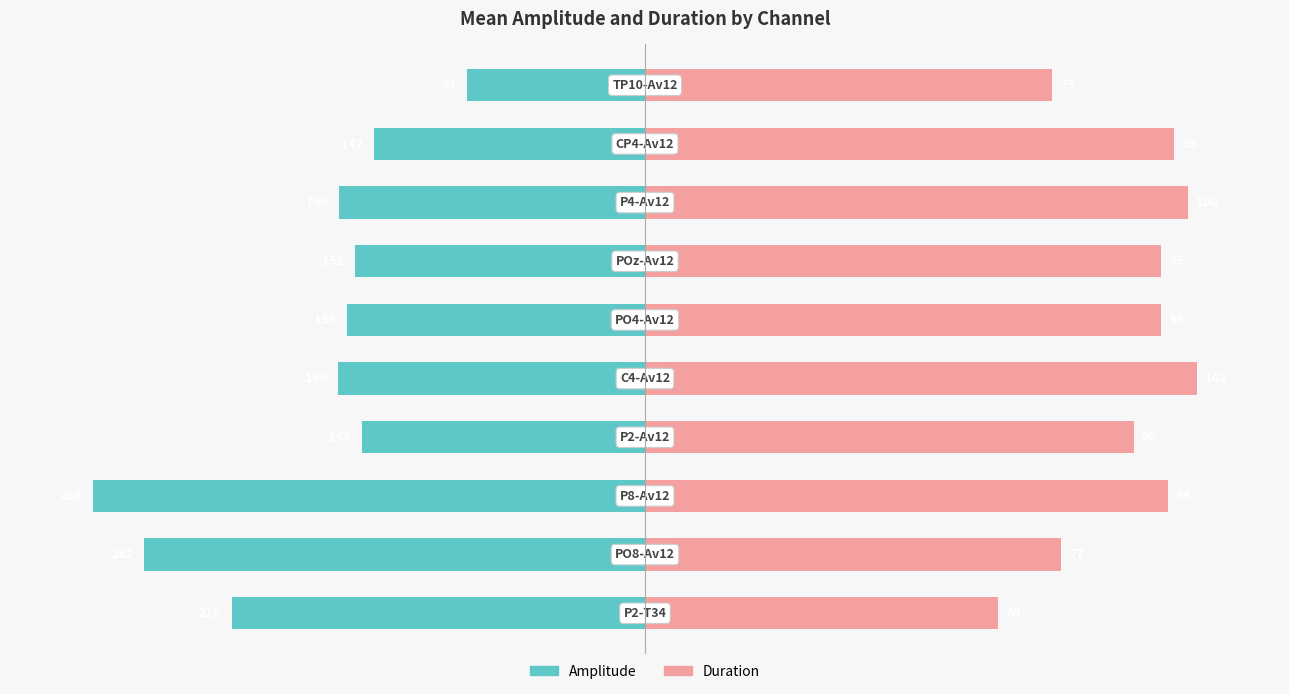

Between 1 and 5, which series saw the biggest shift?

Amplitude